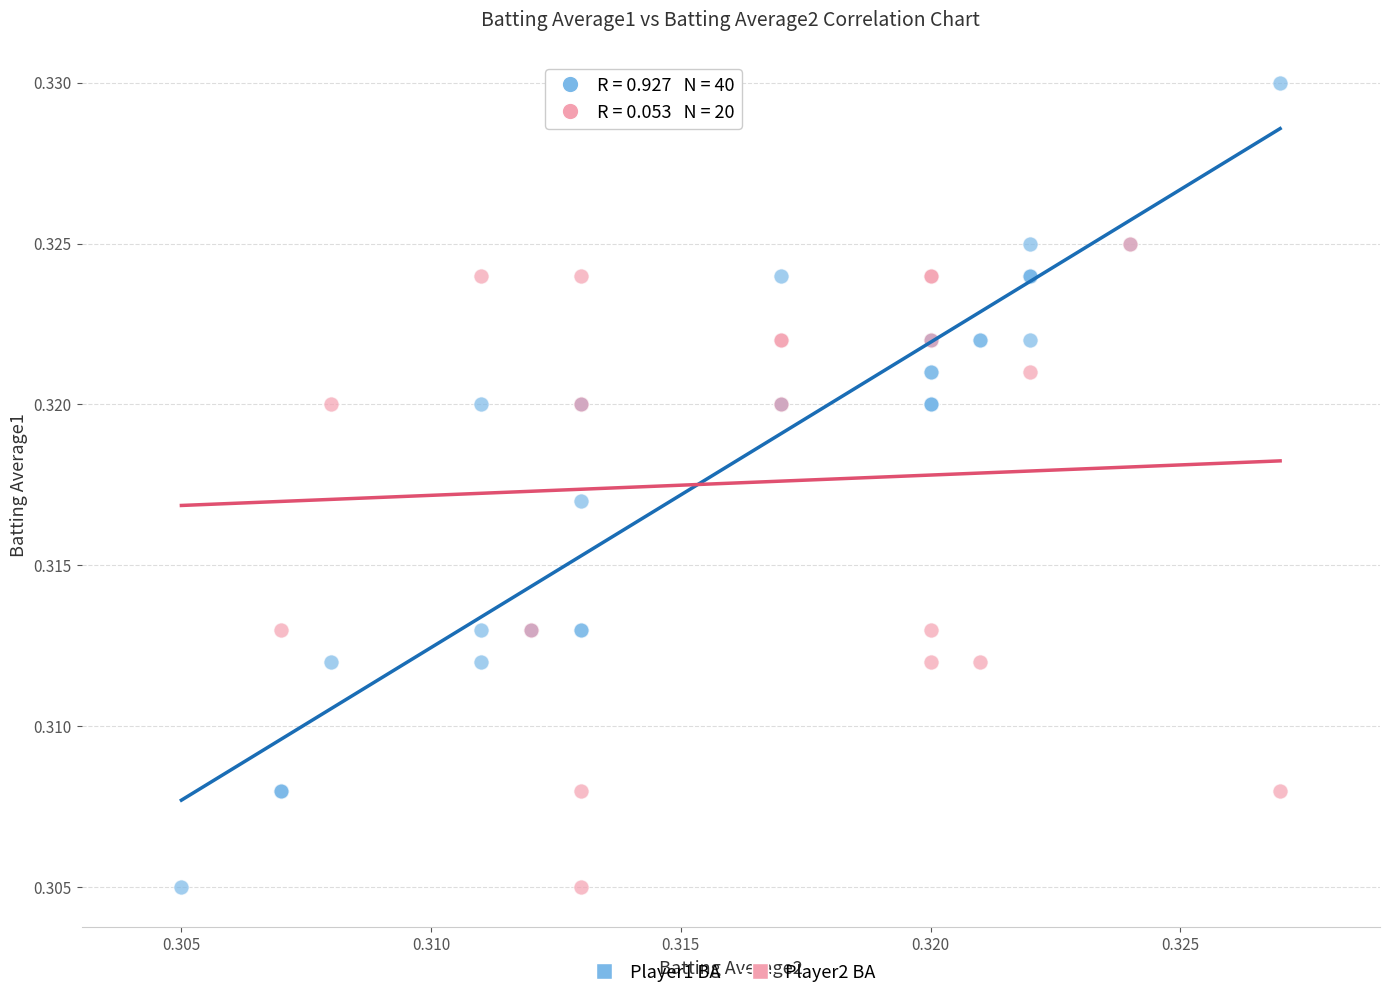

Which series has the largest Y range (max minus min)?

Player1 BA